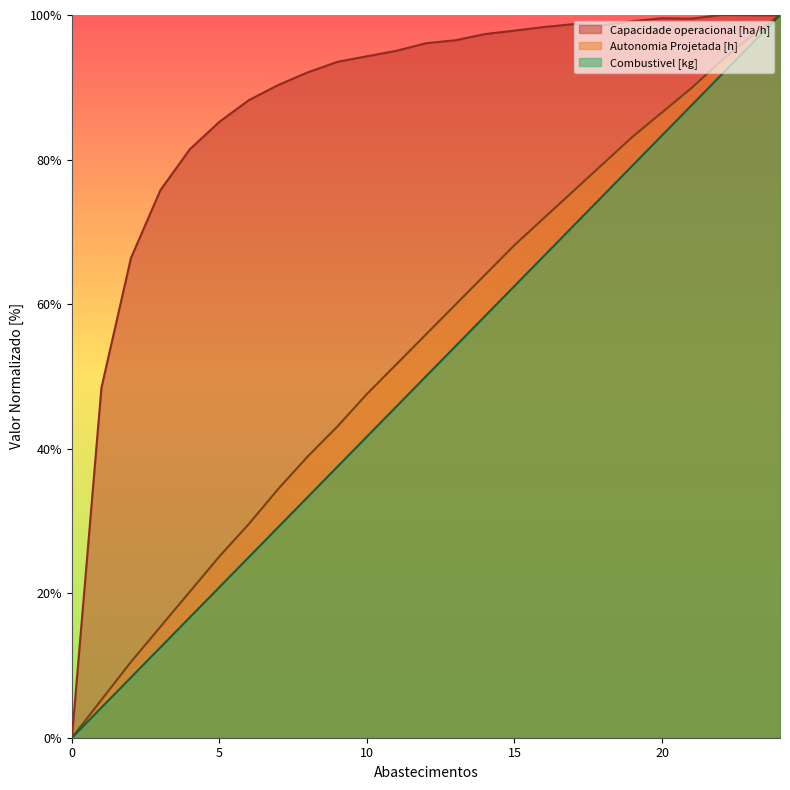

What is the value of the Capacidade operacional [ha/h] point at the 4th from the left?

75.8